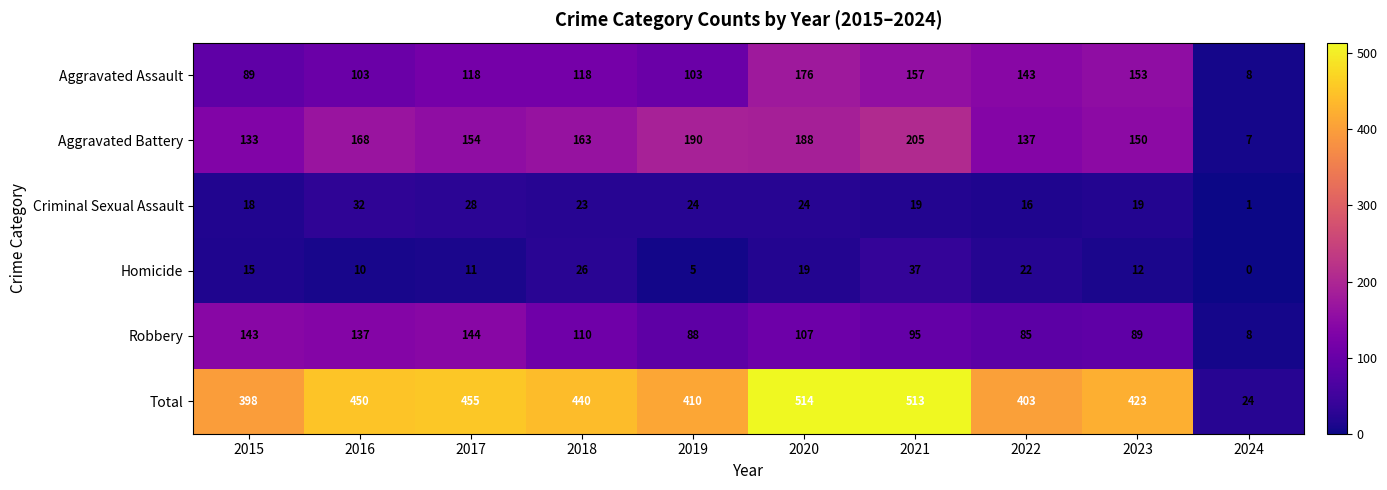

At 2017, list the series in order from smallest to largest.

Homicide, Criminal Sexual Assault, Aggravated Assault, Robbery, Aggravated Battery, Total